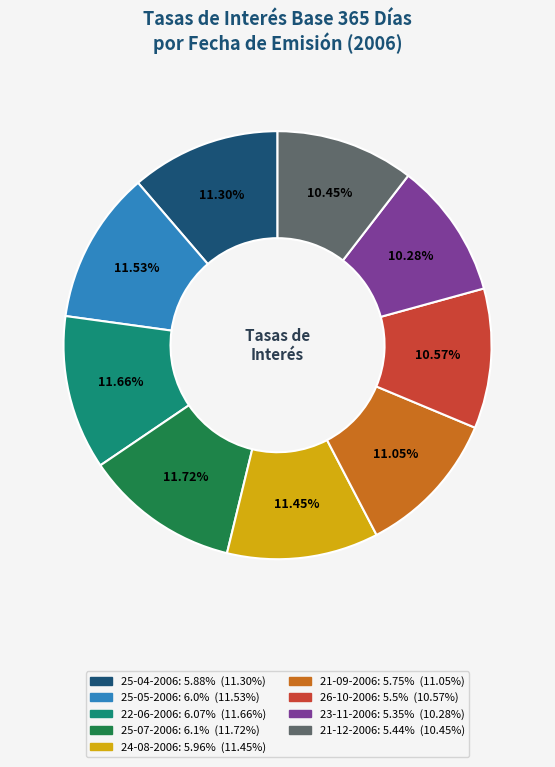

Count the number of slices in the pie.

9